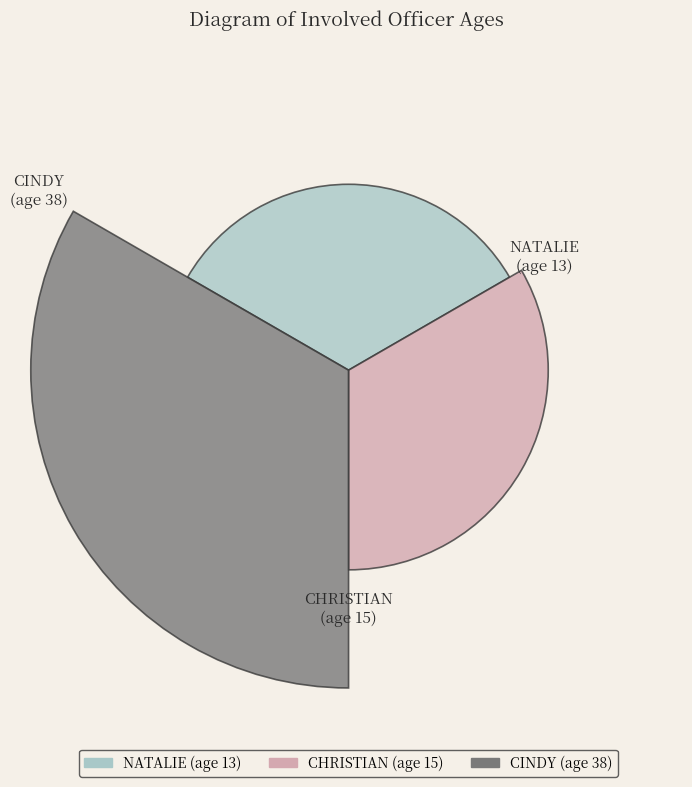

Does any single category account for the majority?

No